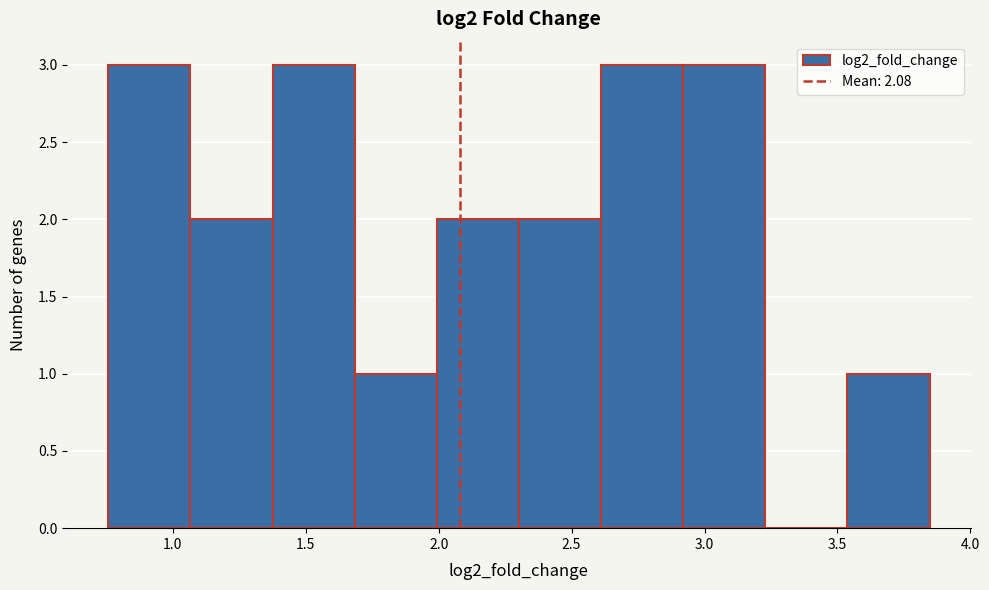

Reading left to right, transcribe this chart: for each bar, give the range it covers on the x-axis and its height. Neither the bar edges nor the heights are printed on the chart, so give them approximately, as read against the axes.

0.75 to 1.05: 3
1.05 to 1.35: 2
1.35 to 1.70: 3
1.70 to 2.00: 1
2.00 to 2.30: 2
2.30 to 2.60: 2
2.60 to 2.90: 3
2.90 to 3.25: 3
3.25 to 3.55: 0
3.55 to 3.85: 1